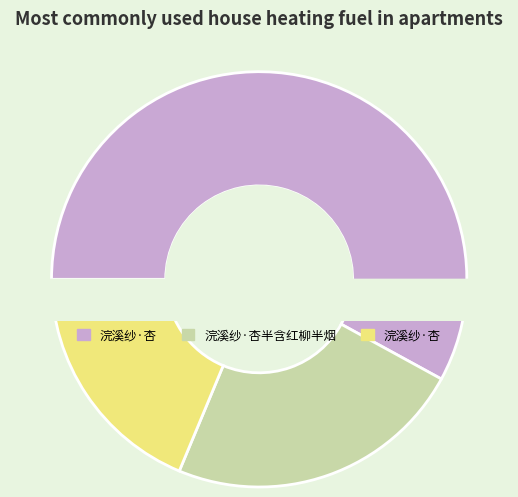

How many segments does this pie chart have?

3